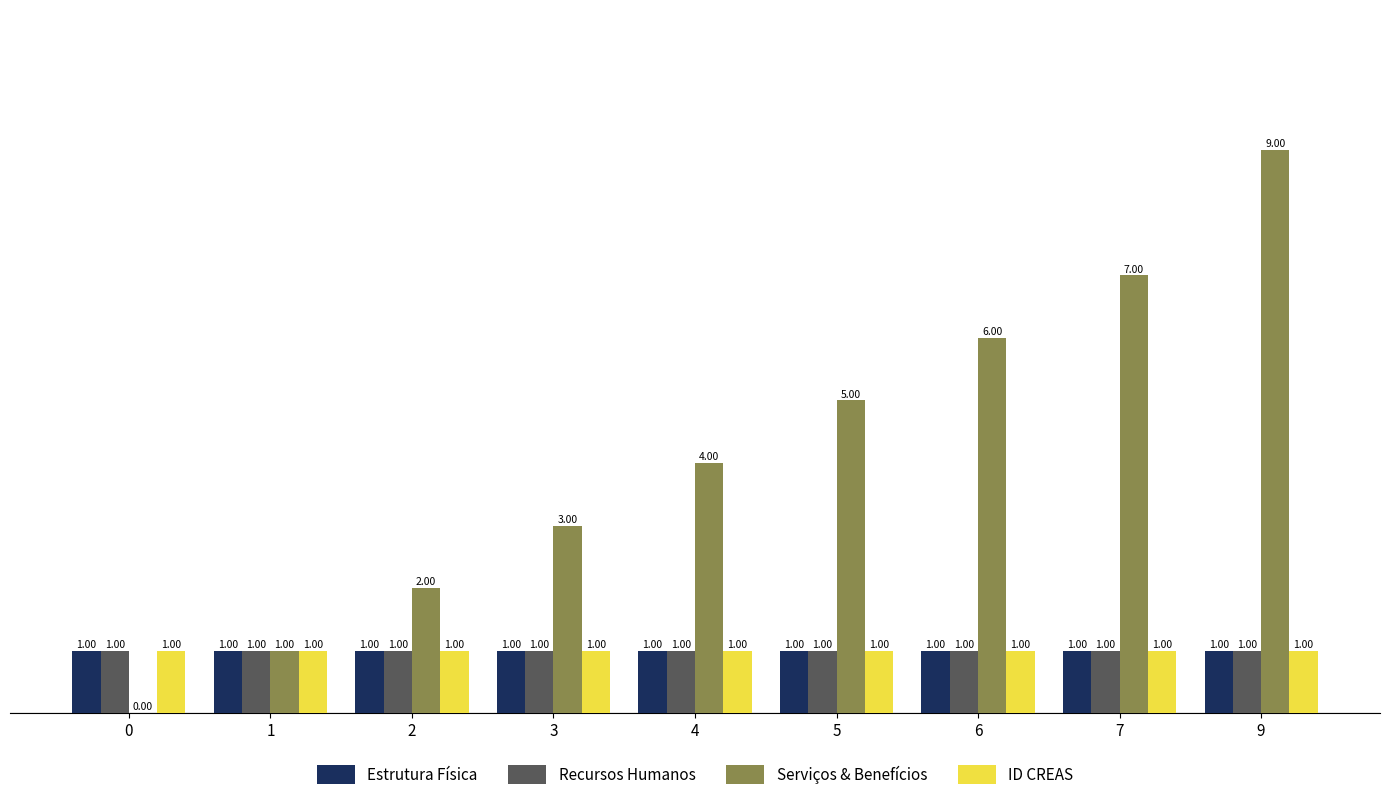

Is the value of Recursos Humanos at 0 greater than the value of Serviços & Benefícios at 3?

No